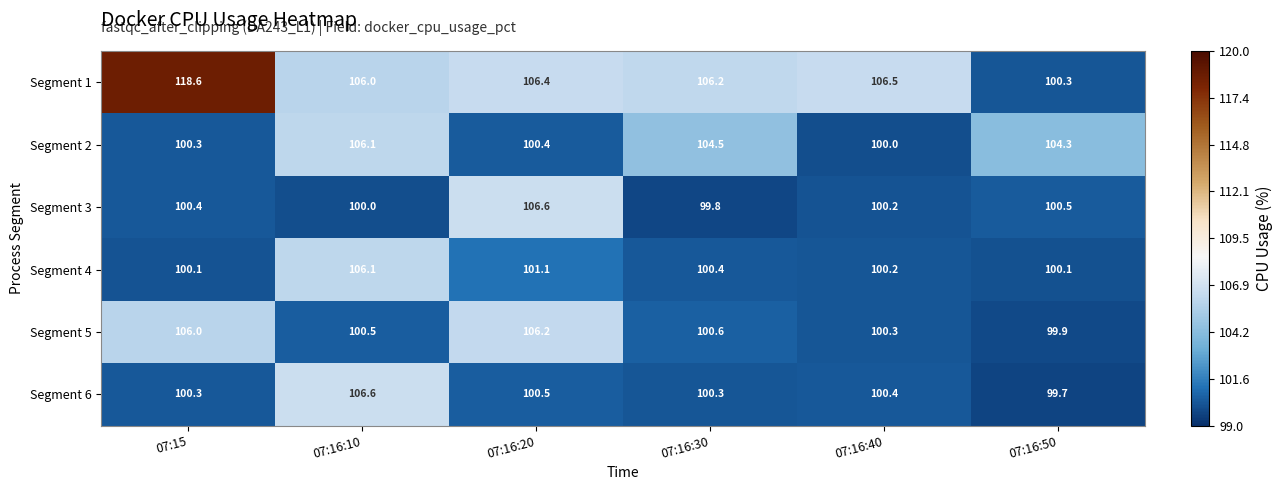

True or false: Segment 6 has a value of 169.5 at 07:16:40.

False